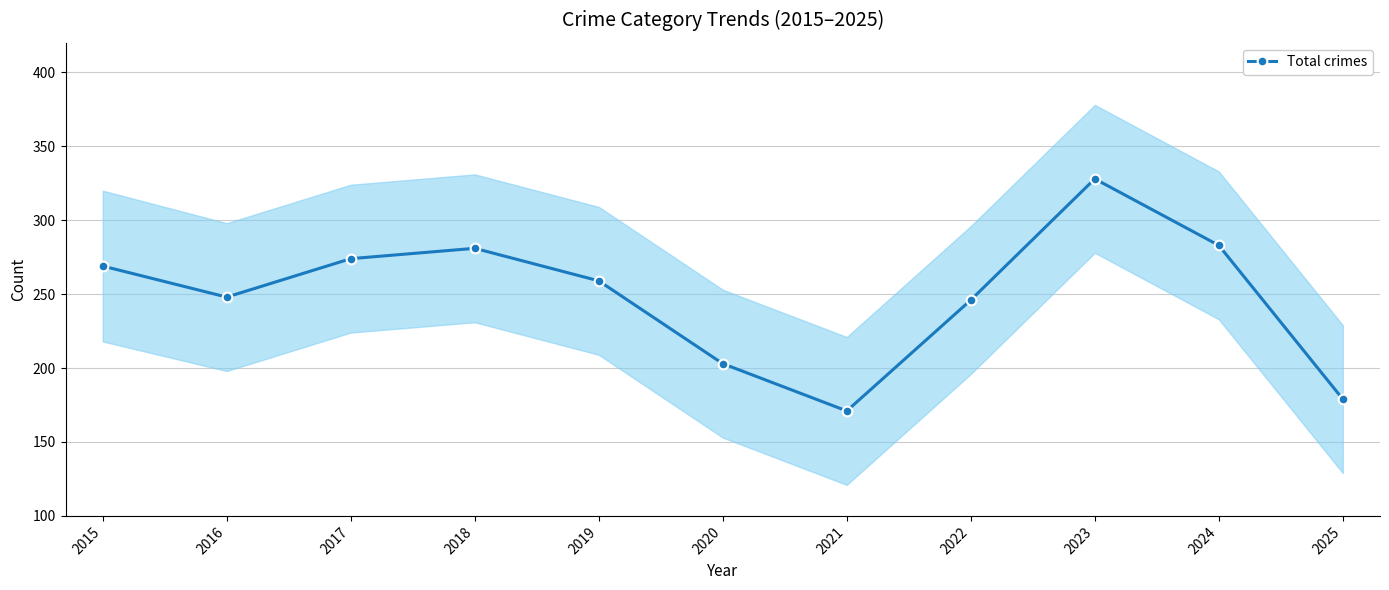

Between 2016 and 2018, which is larger?

2018